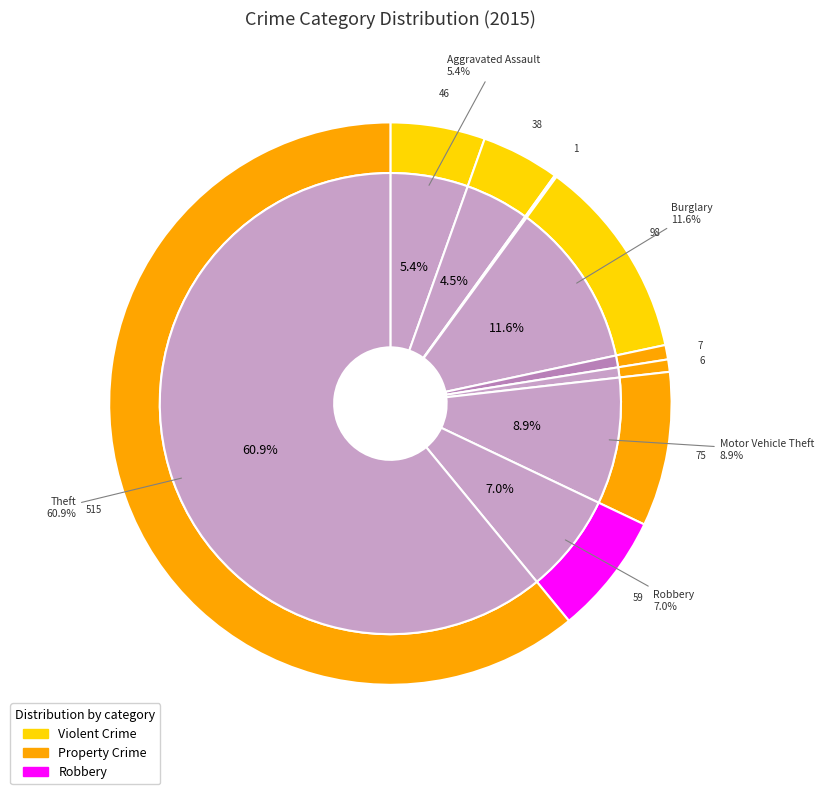

Combined, what portion of the pie is Theft and Arson?

61.1%